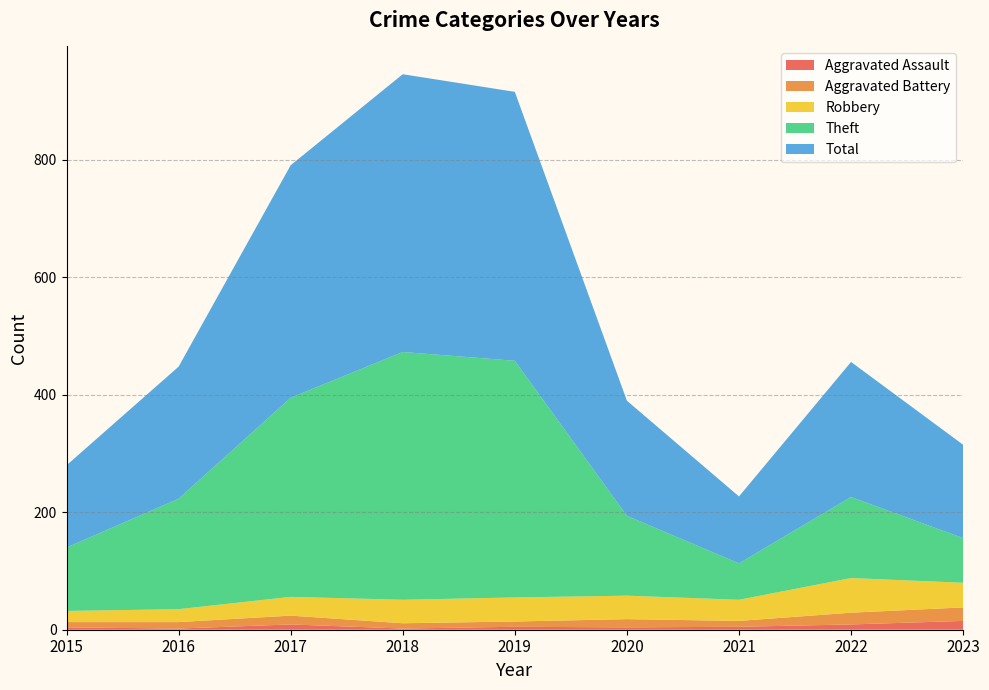

Reading left to right, list all the values displayed in this chart.

Aggravated Assault: 4	2	9	2	5	4	5	9	15
Aggravated Battery: 9	11	15	9	9	14	10	20	23
Robbery: 19	22	32	40	41	40	36	59	42
Theft: 108	188	339	422	403	136	62	138	76
Total: 140	225	396	473	458	196	114	230	159